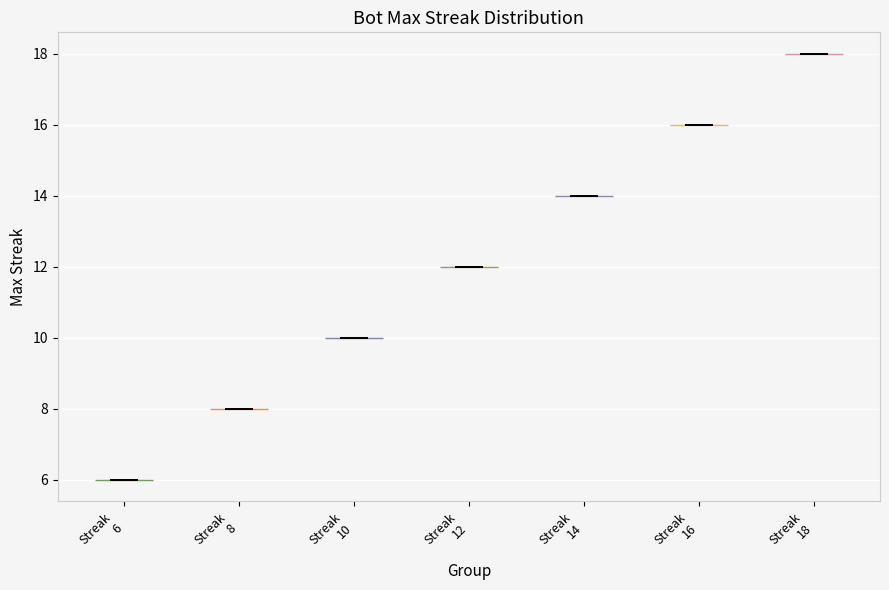

What is the highest point the violin for Streak 6 reaches on the y-axis? The values are not printed on the chart, so give them approximately, as read against the axis.

6